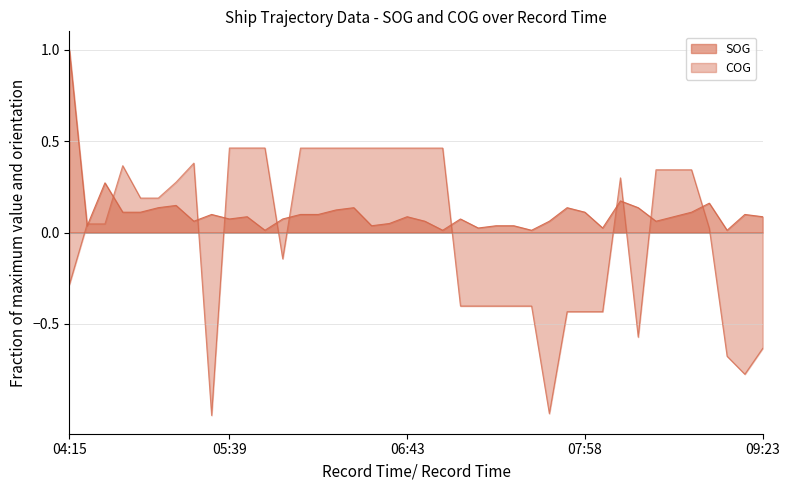

Is it true that SOG equals 0.1 at 04:43?

False